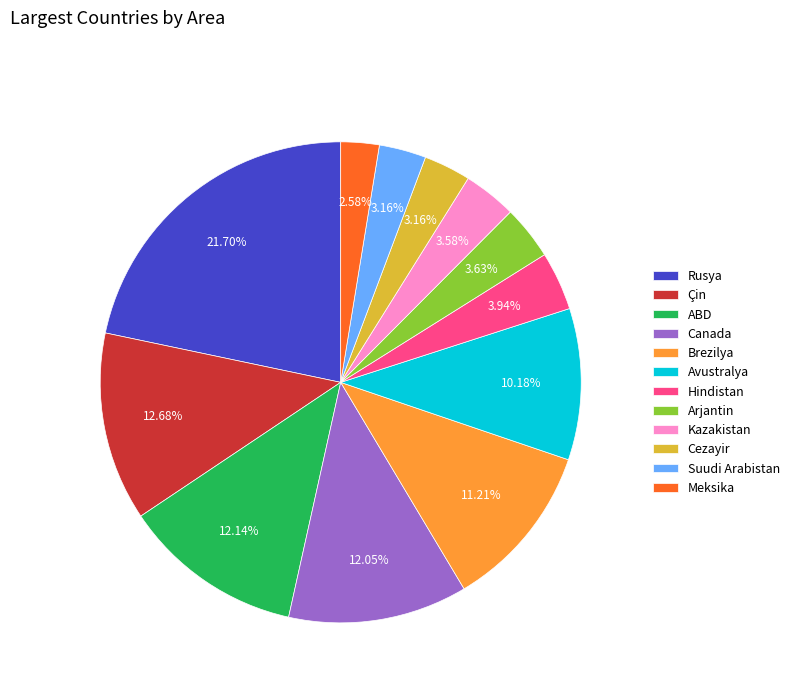

To the nearest percent, what is the difference between the largest and smallest slice percentages?

19%